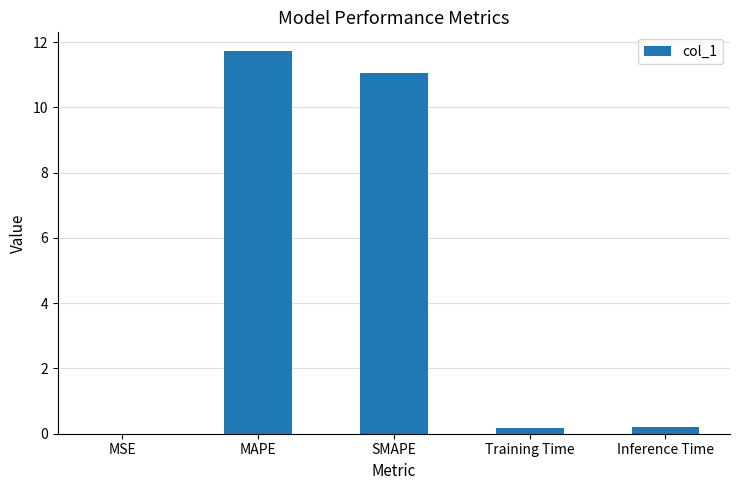

What value does the data have at MAPE?

11.7